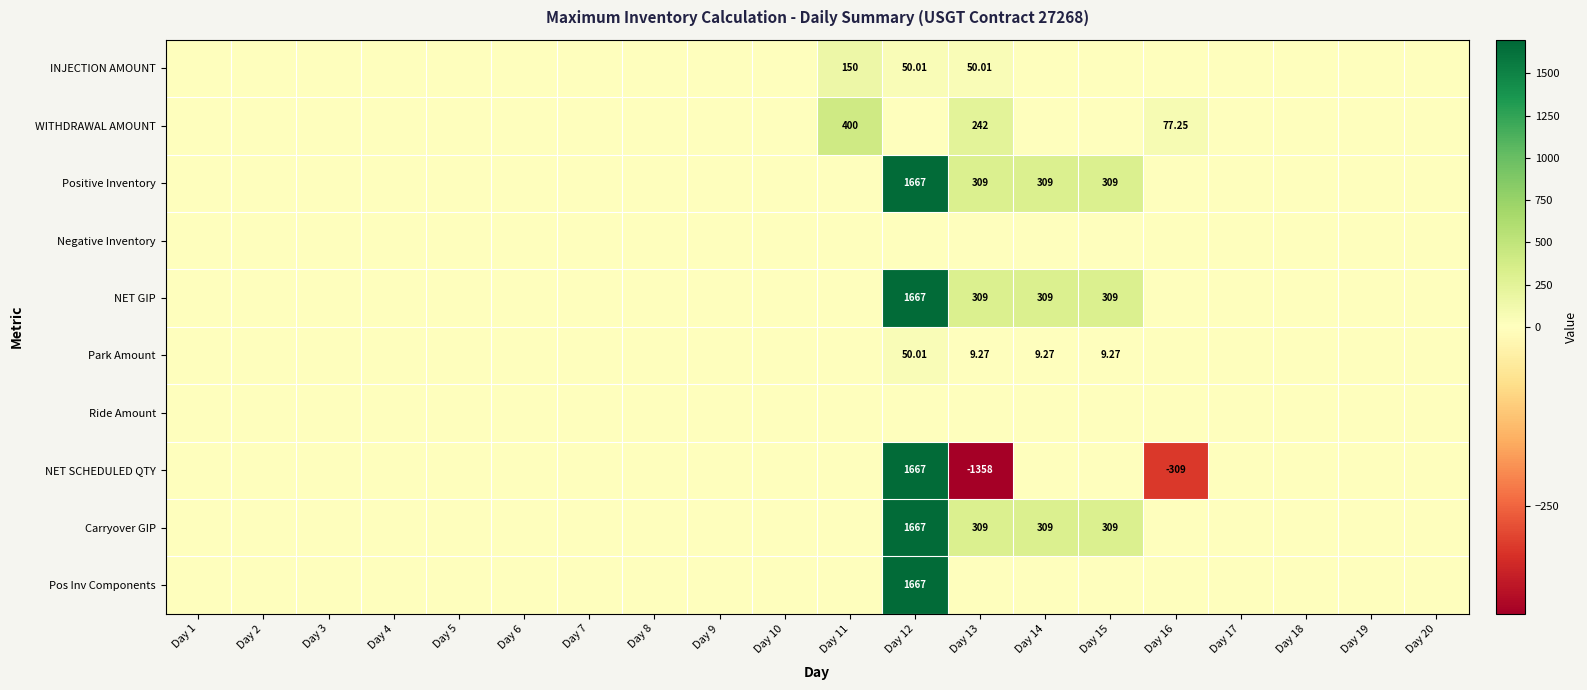

What is the difference between the maximum and second lowest values in the Pos Inv Components series?

1667.0